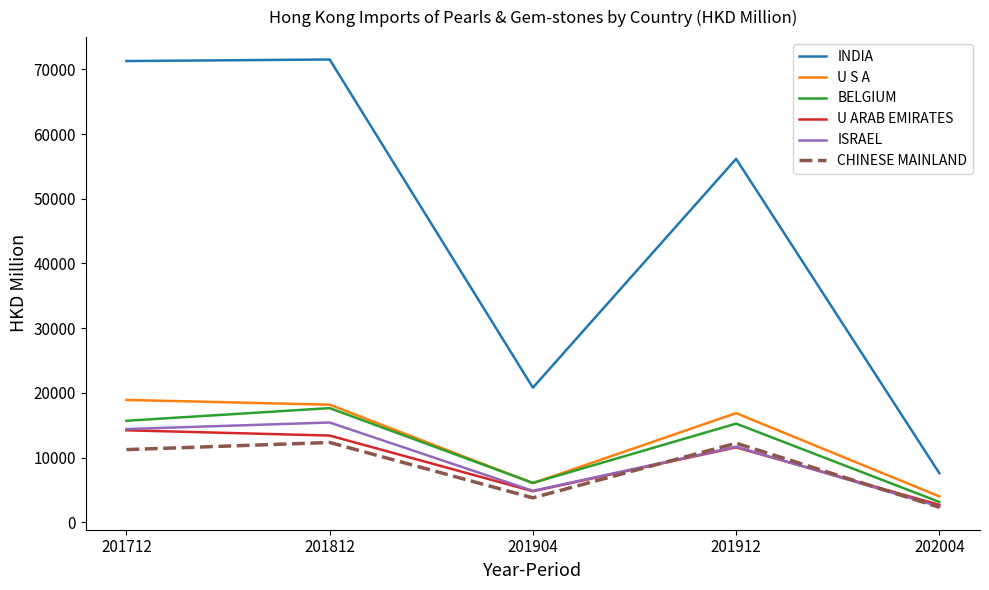

True or false: ISRAEL and INDIA cross at least once.

False